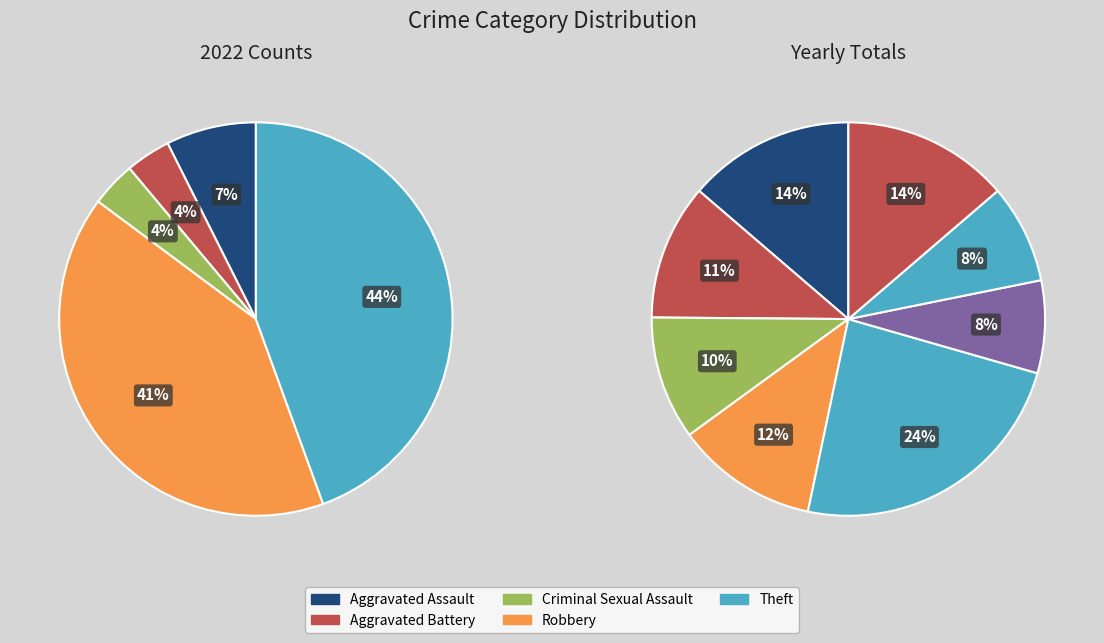

Do Robbery and Aggravated Assault together represent more than half of the pie?

No